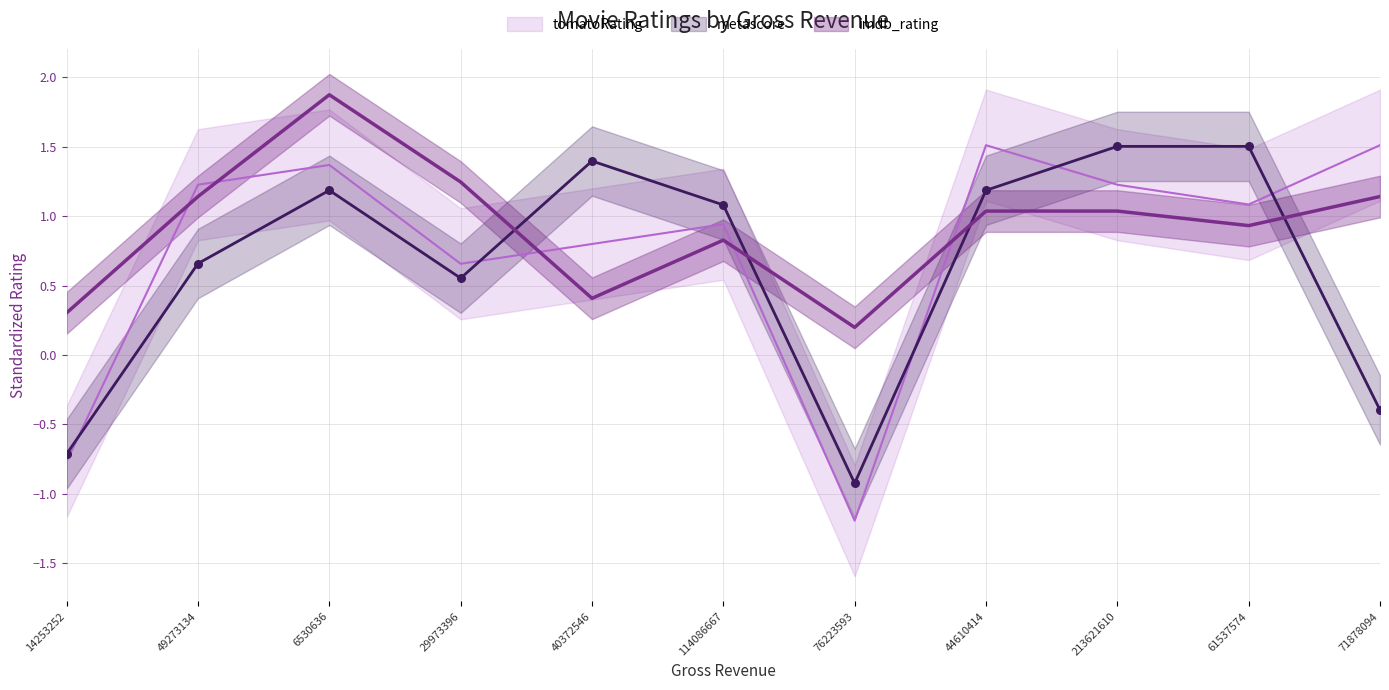

At how many categories does at least one series exceed 0?

11